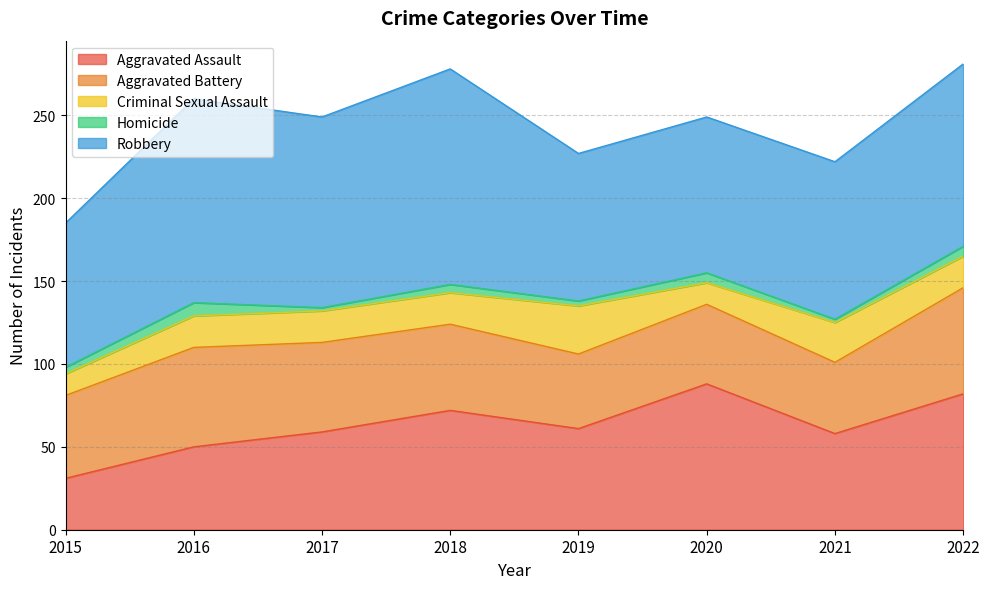

What is the difference between the Criminal Sexual Assault values at 2016 and 2019?

10